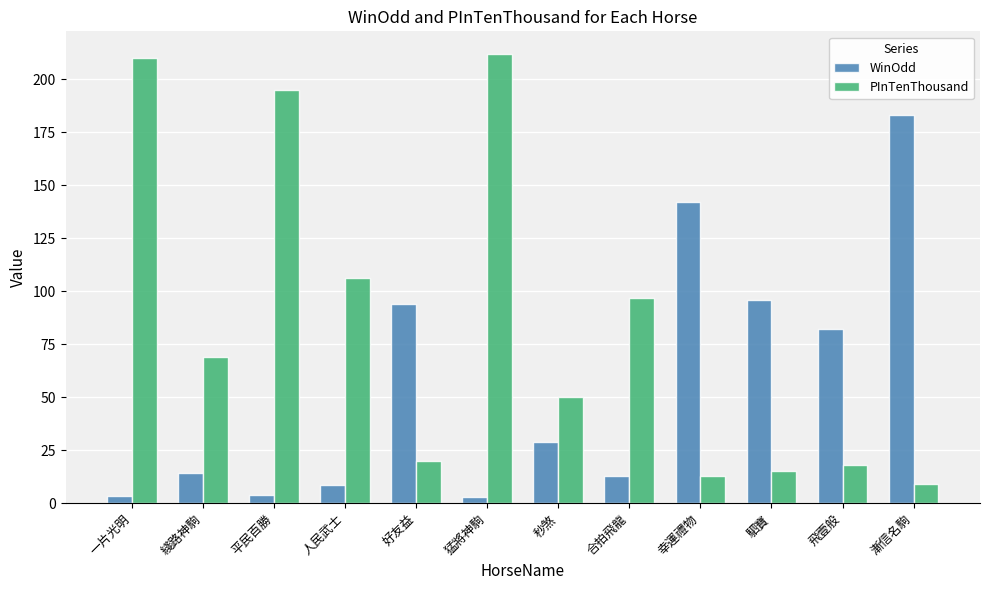

The WinOdd series shows 94.0 at 好友益. True or false?

True